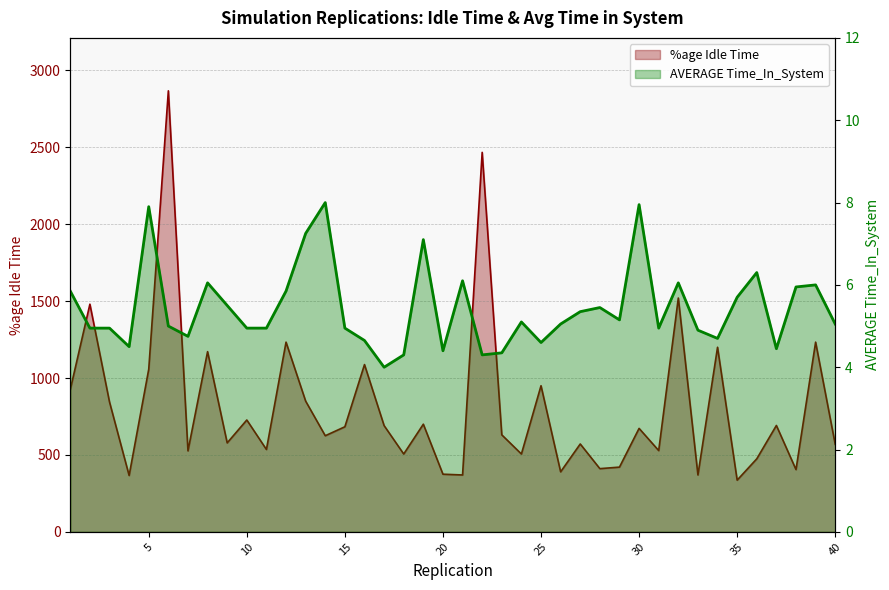

True or false: AVERAGE Time_In_System and %age Idle Time intersect in this chart.

False